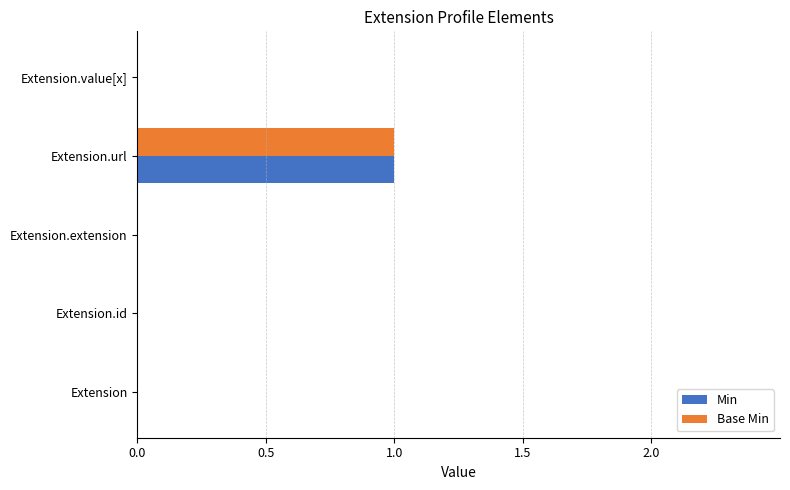

What are all the series names shown in the legend?

Min, Base Min